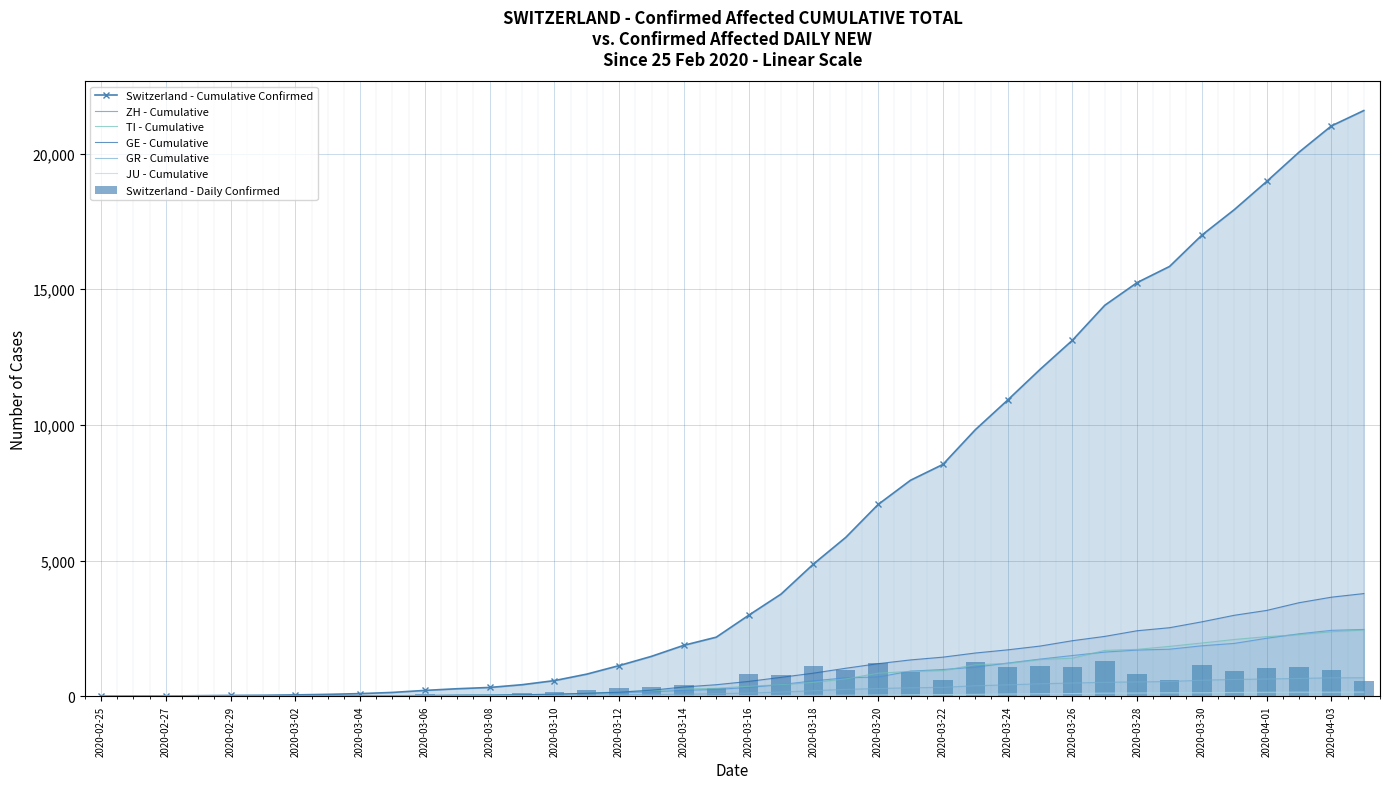

How many positive values does the GR series have?

39